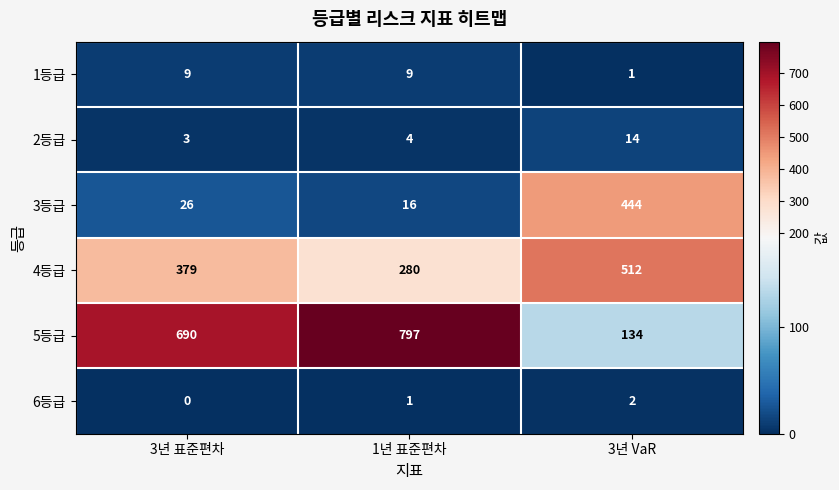

Reading right to left, extract all data points from this chart.

1등급: 3년 VaR=1	1년 표준편차=9	3년 표준편차=9
2등급: 3년 VaR=14	1년 표준편차=4	3년 표준편차=3
3등급: 3년 VaR=444	1년 표준편차=16	3년 표준편차=26
4등급: 3년 VaR=512	1년 표준편차=280	3년 표준편차=379
5등급: 3년 VaR=134	1년 표준편차=797	3년 표준편차=690
6등급: 3년 VaR=2	1년 표준편차=1	3년 표준편차=0